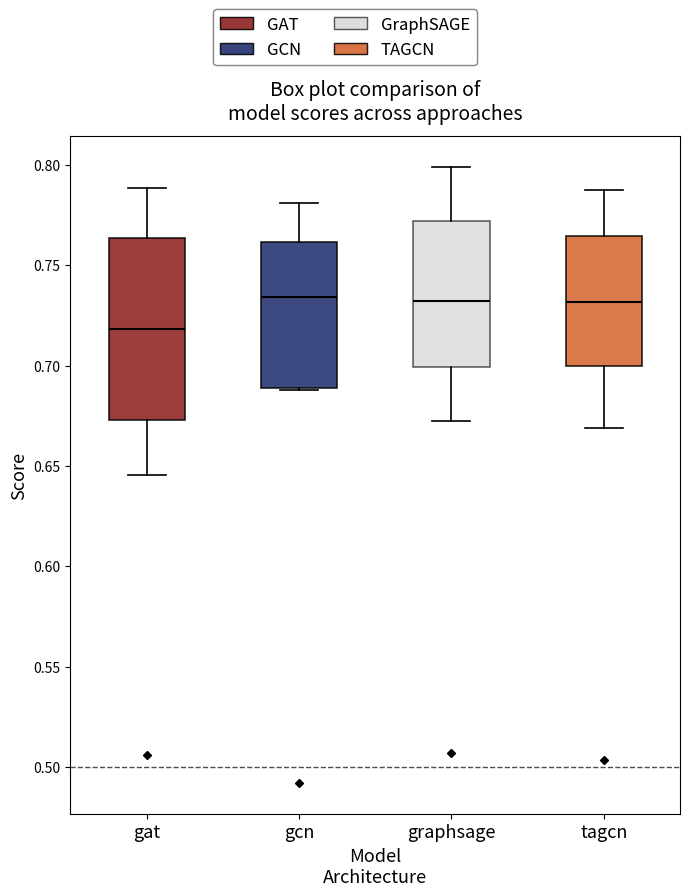

Reading left to right, read every box against the y-axis: the position of its median line, the range the box covers, and the ends of its whiskers. The values are not printed on the chart, so give them approximately, as read against the axis.

gat: median 0.720, box 0.675 to 0.765, whiskers 0.645 to 0.790
gcn: median 0.735, box 0.690 to 0.760, whiskers 0.690 to 0.780
graphsage: median 0.730, box 0.700 to 0.770, whiskers 0.670 to 0.800
tagcn: median 0.730, box 0.700 to 0.765, whiskers 0.670 to 0.785